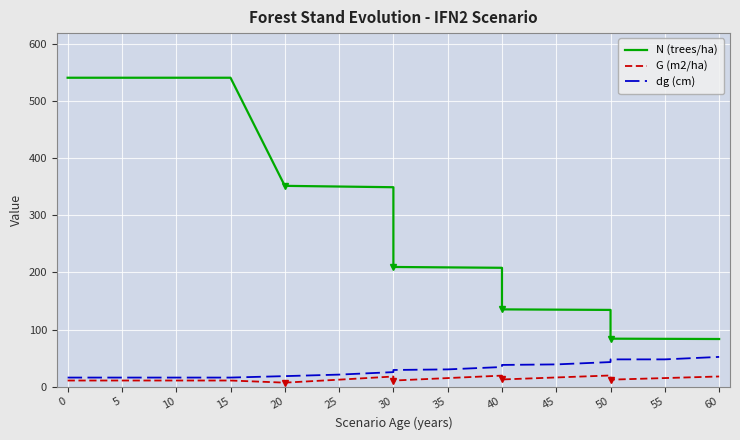

What are all the series names shown in the legend?

N (trees/ha), G (m2/ha), dg (cm)